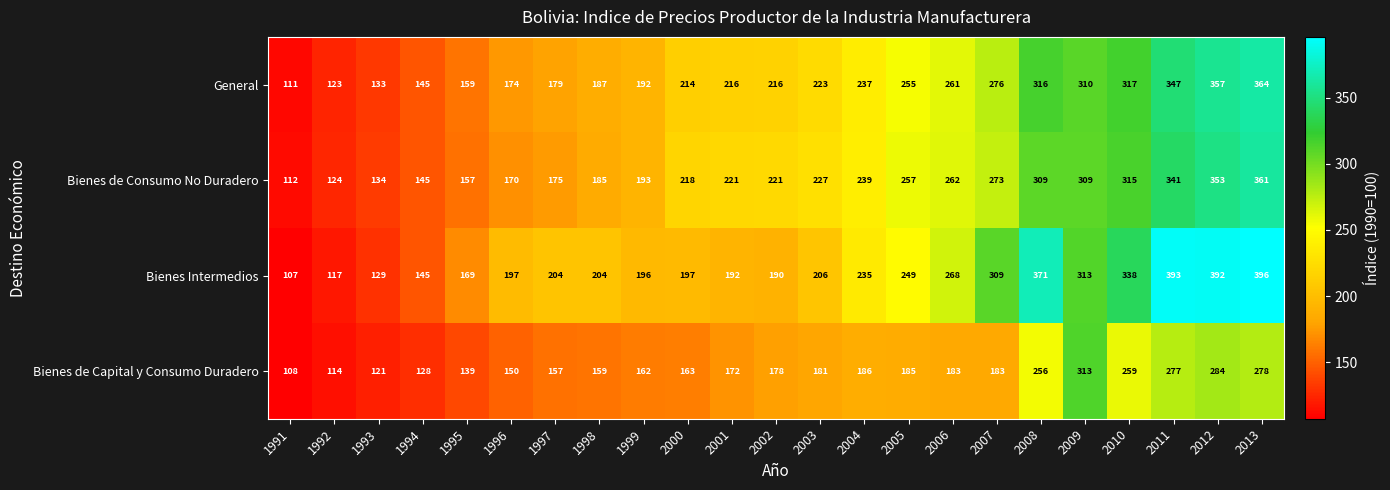

What is the total value across all series at 2000?

792